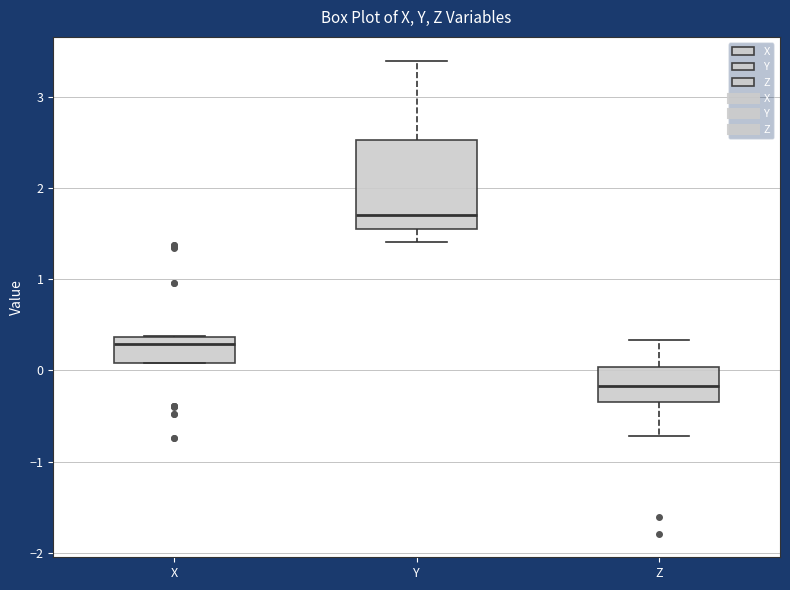

Which box is the tallest, from its lower edge to its upper edge?

Y